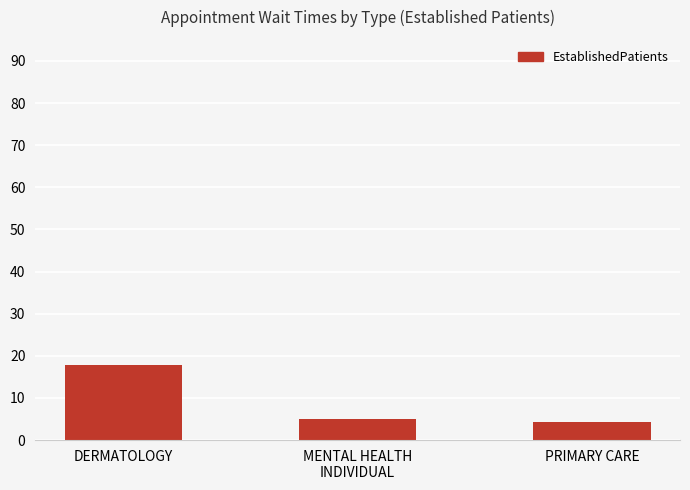

Reading right to left, list all the values displayed in this chart.

PRIMARY CARE=4.2	MENTAL HEALTH
INDIVIDUAL=5.0	DERMATOLOGY=17.8